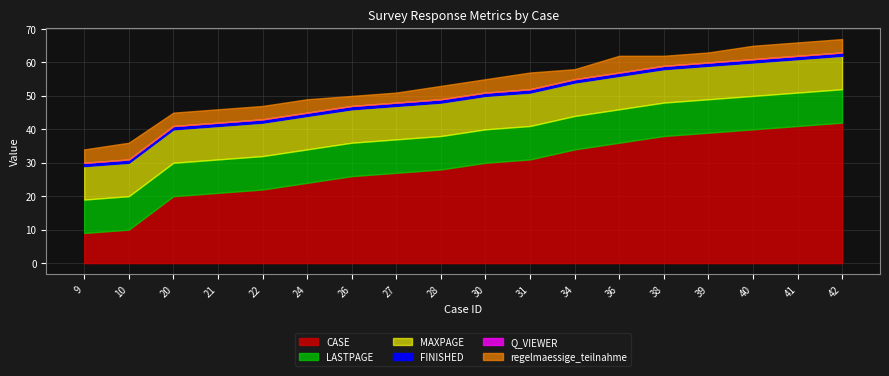

In regelmaessige_teilnahme, how many points are higher than both neighbors (excluding endpoints)?

3